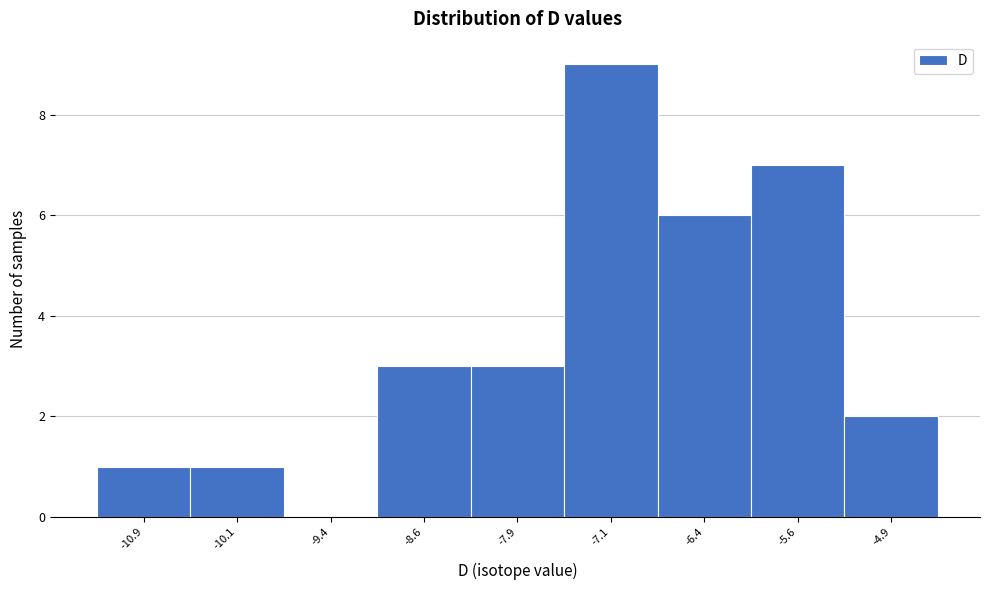

What is the height of the bar covering -6.00 to -5.25 on the x-axis? Neither the bar edges nor the heights are printed on the chart, so give them approximately, as read against the axes.

7